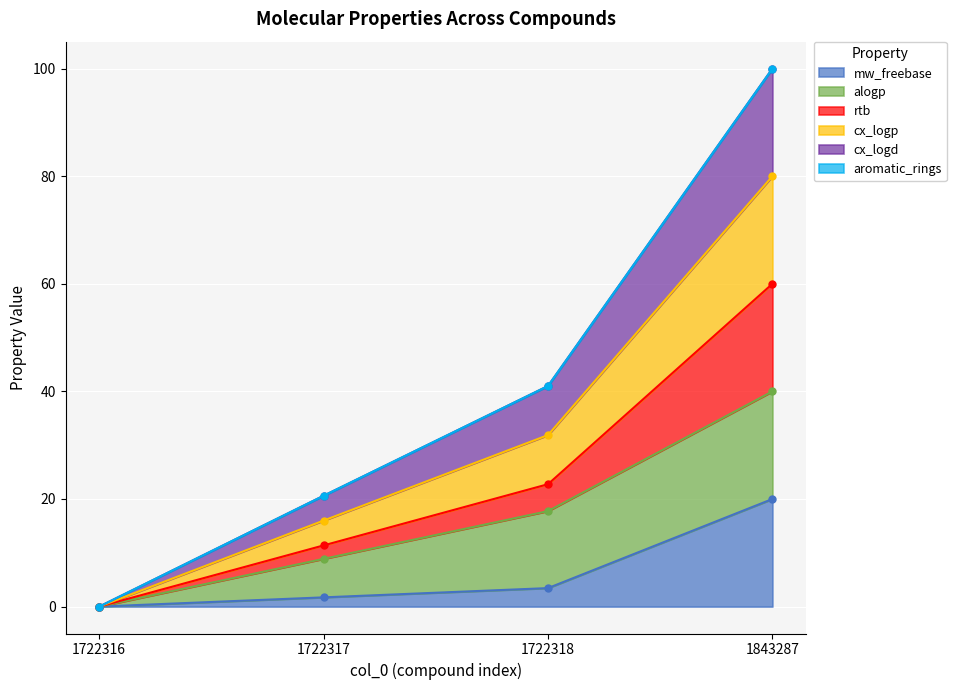

True or false: mw_freebase has a value of -12.1 at 1722316.

False